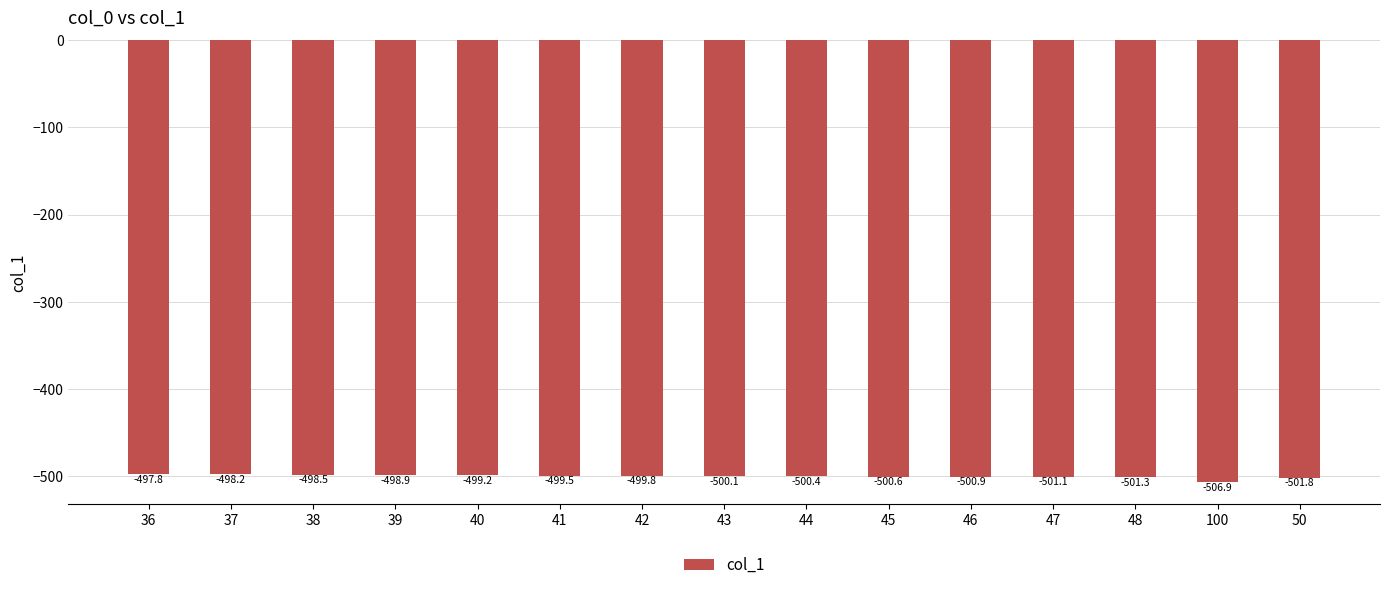

At which label is the value closest to -502?

50